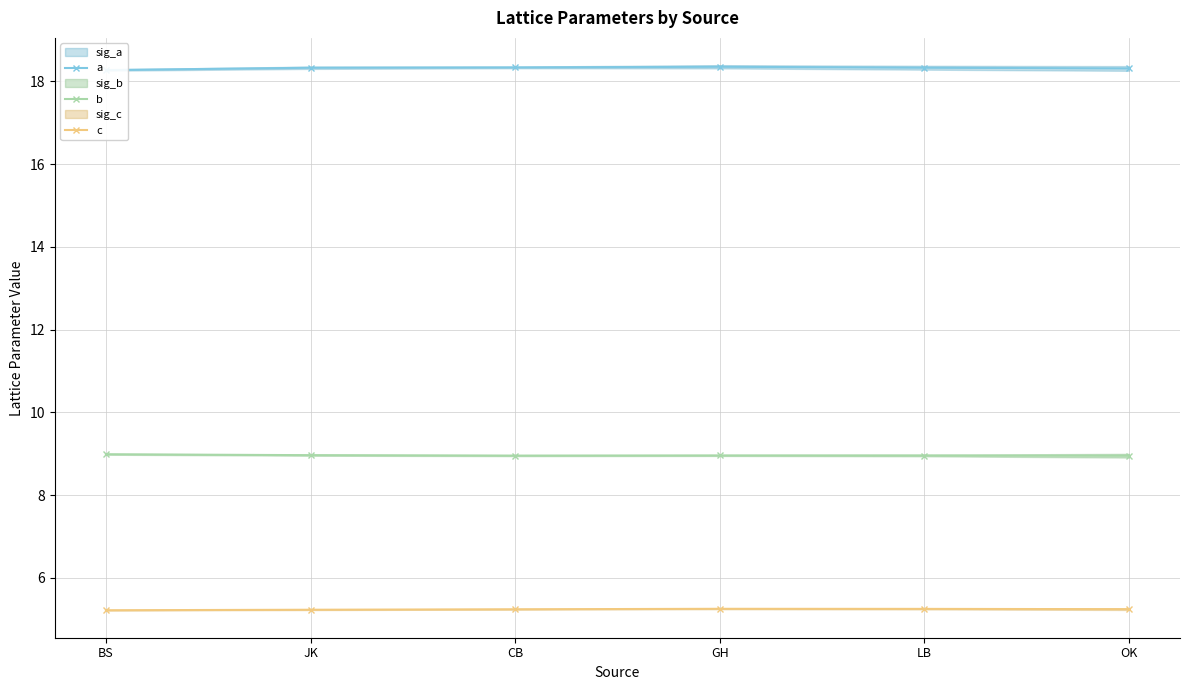

True or false: b and a cross at least once.

False